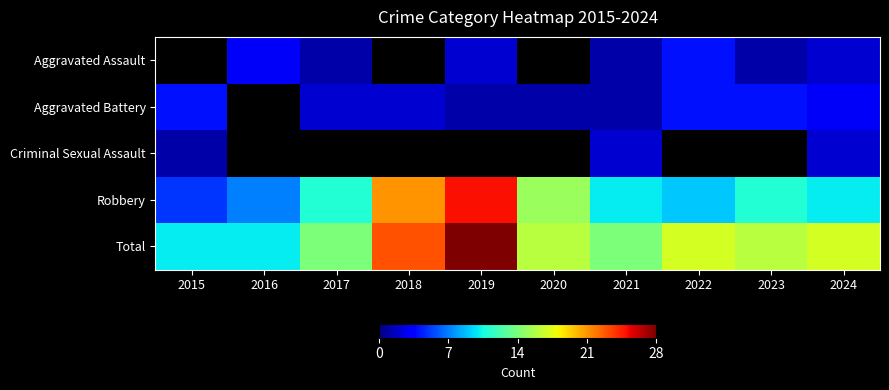

Where does the Total series first go above 16?

2018